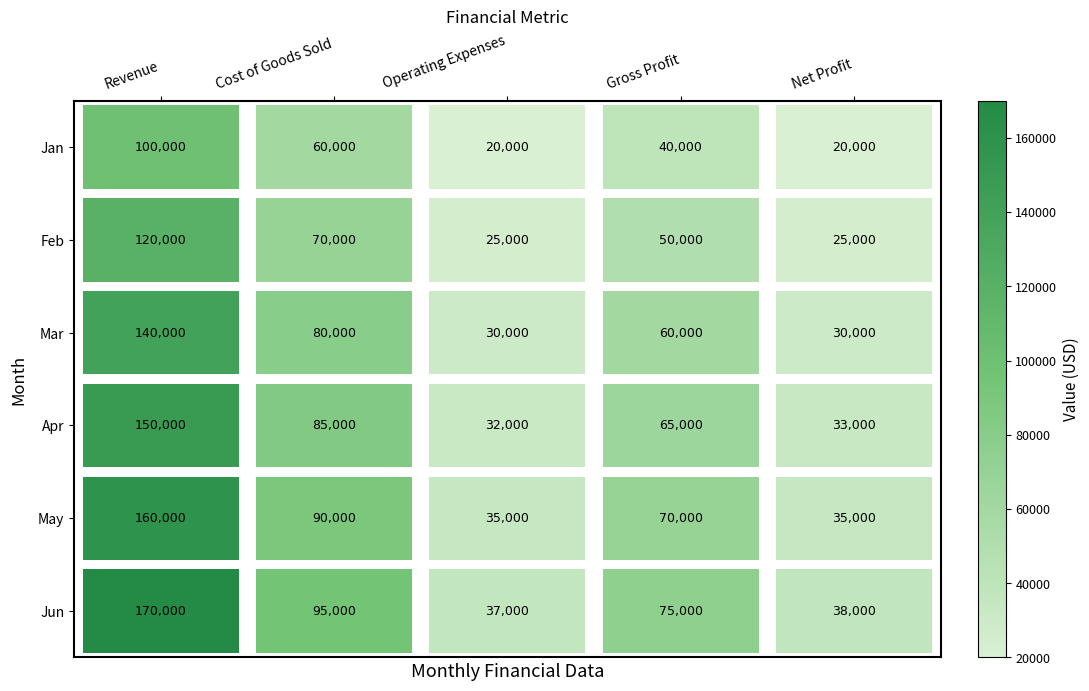

What is the sum of all Jun values?

415000